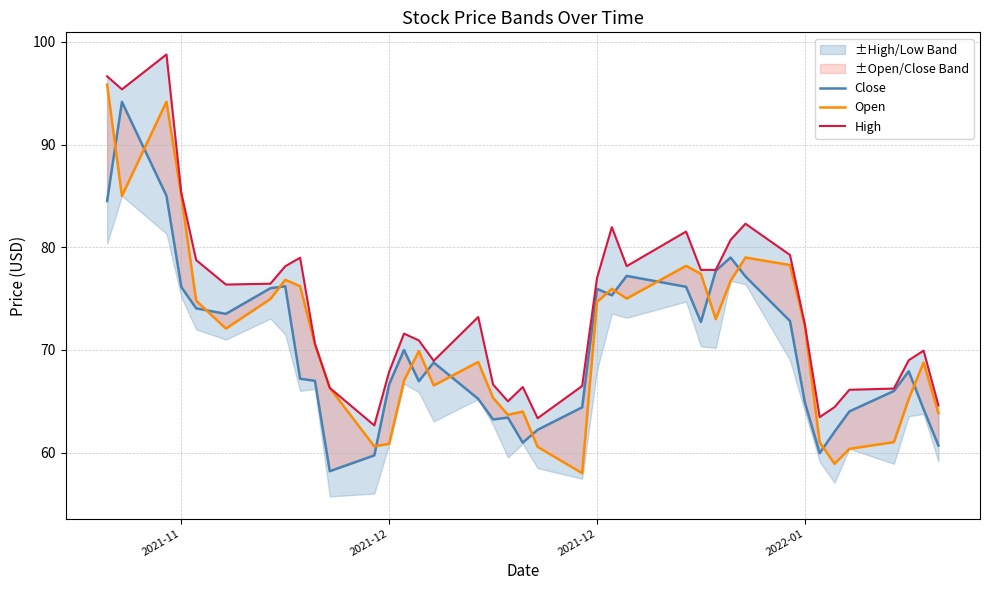

What is the difference between the maximum and minimum values in the High series?

36.1